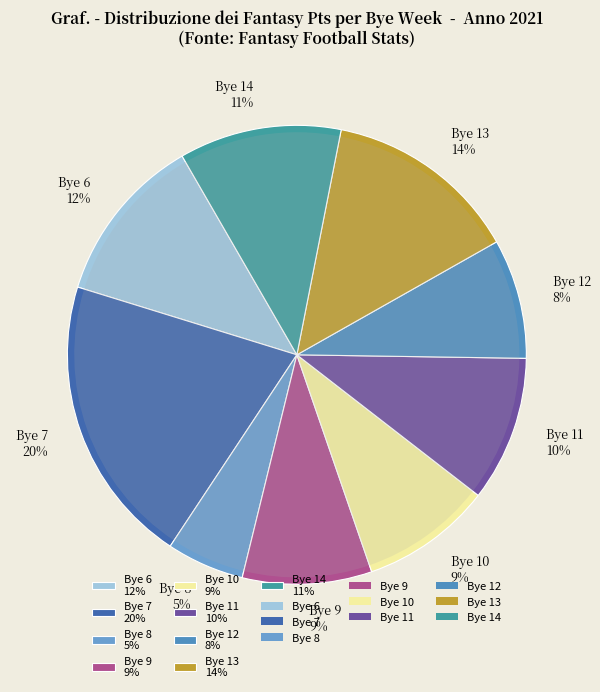

Count the number of slices in the pie.

9